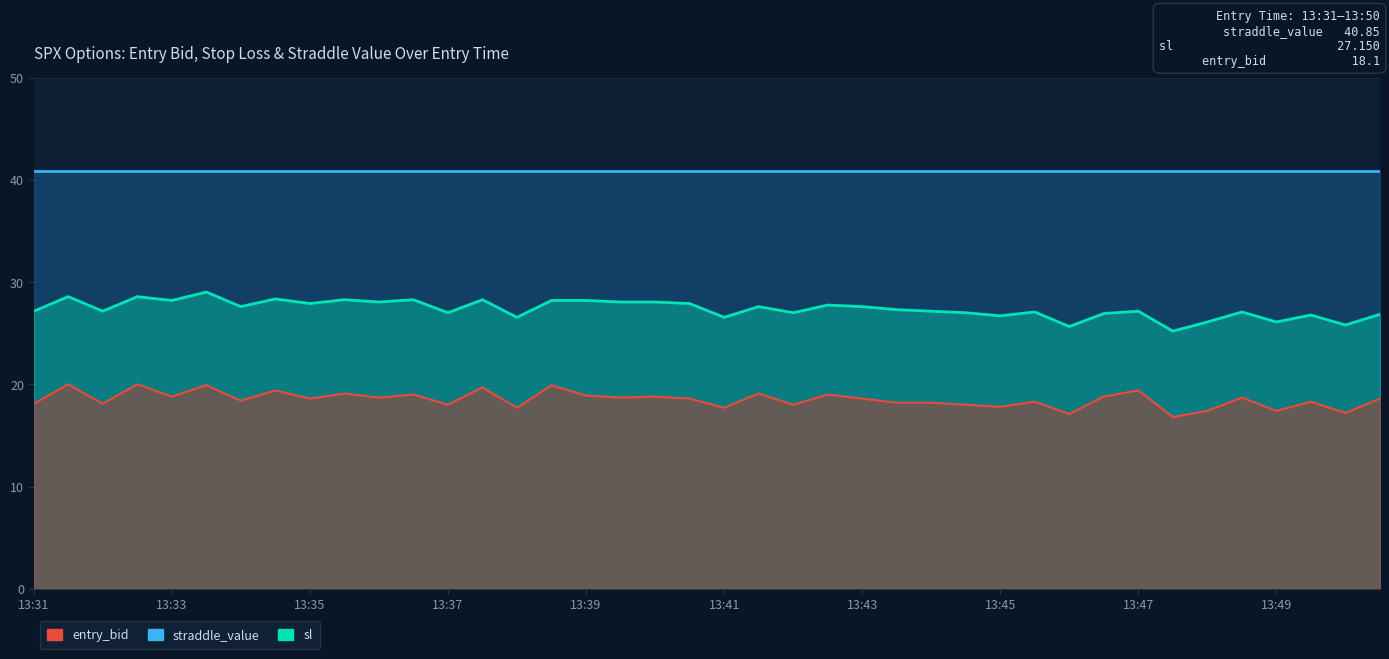

Between 13:31 and 13:40, which series saw the biggest shift?

entry_bid